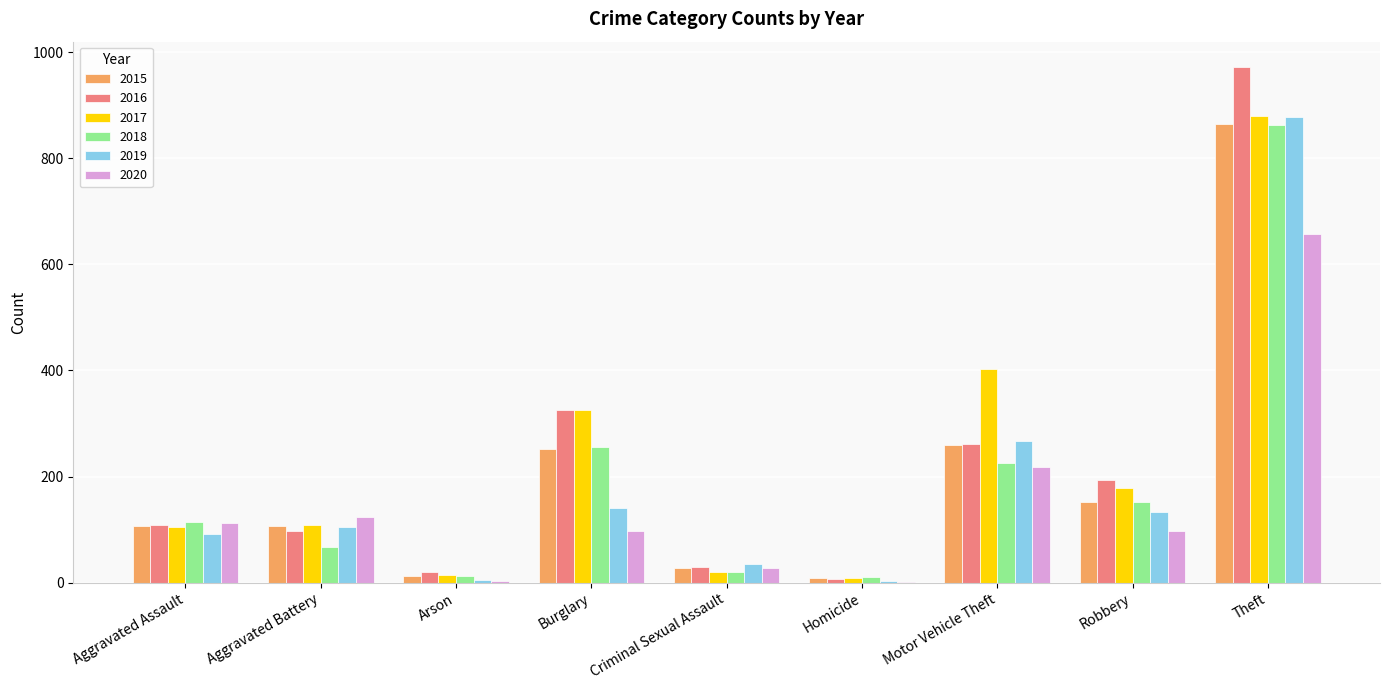

Is the value of 2016 at Burglary greater than the value of 2015 at Burglary?

Yes